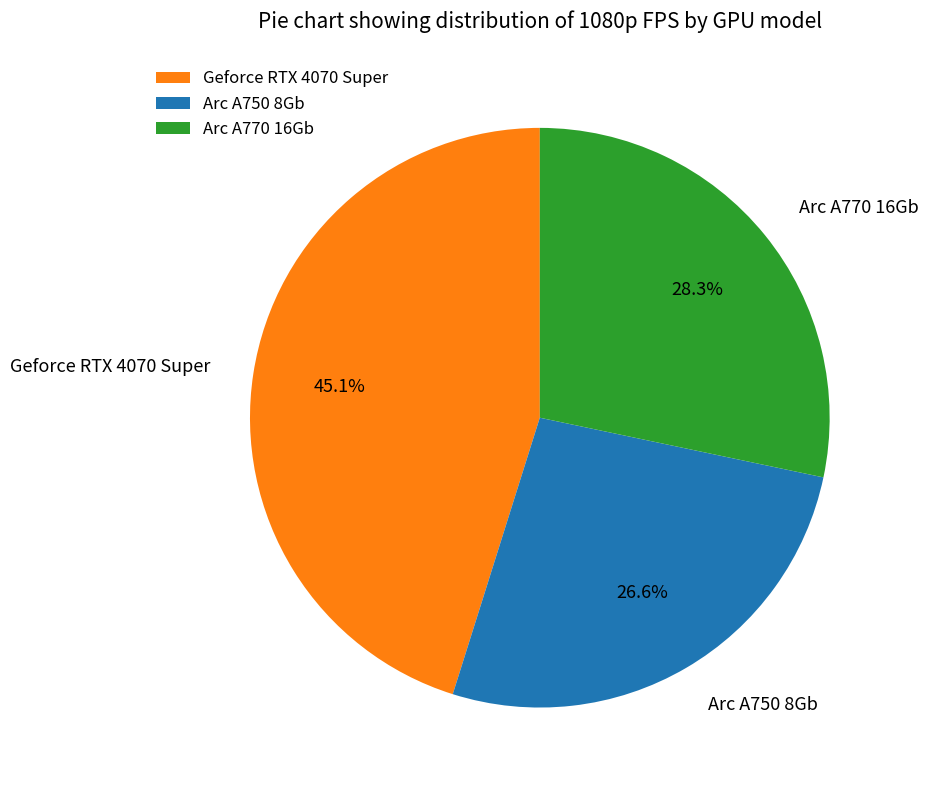

Rank the categories by value from lowest to highest.

Arc A750 8Gb, Arc A770 16Gb, Geforce RTX 4070 Super